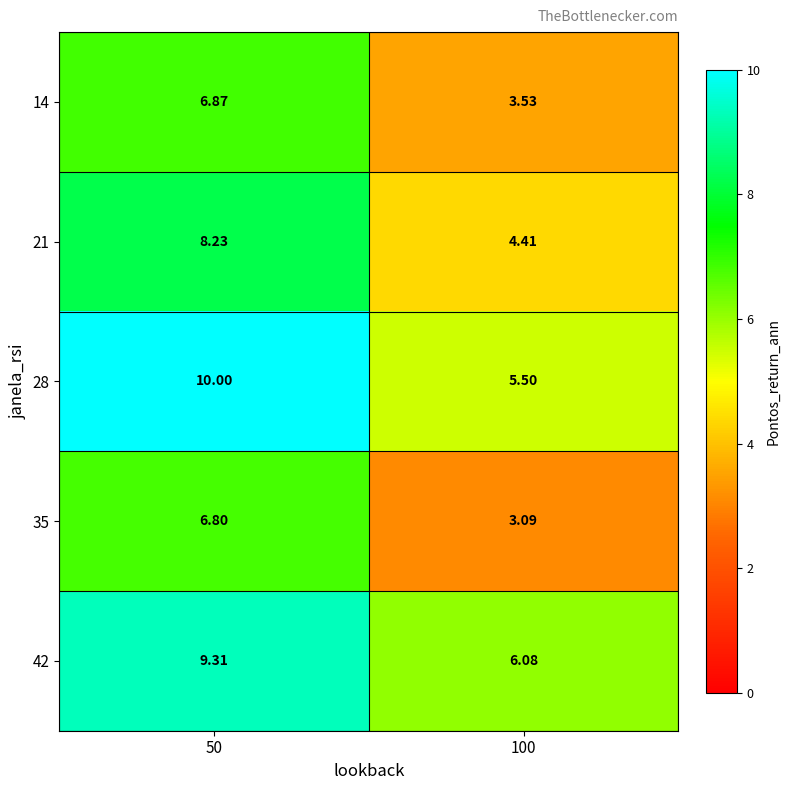

How many values in the 14 series exceed 6?

1